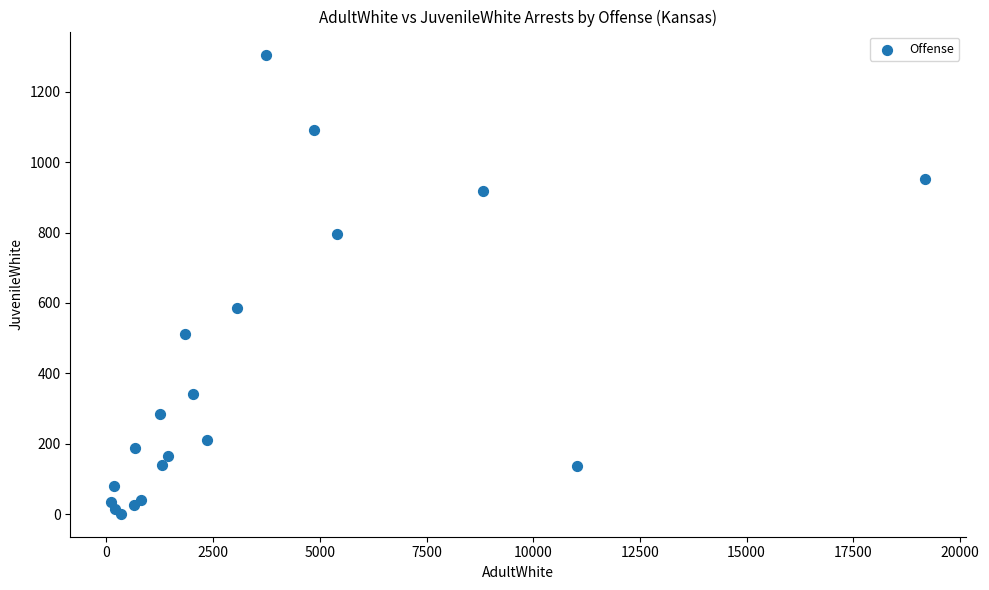

What Y value in the scatter plot is closest to 653?

585